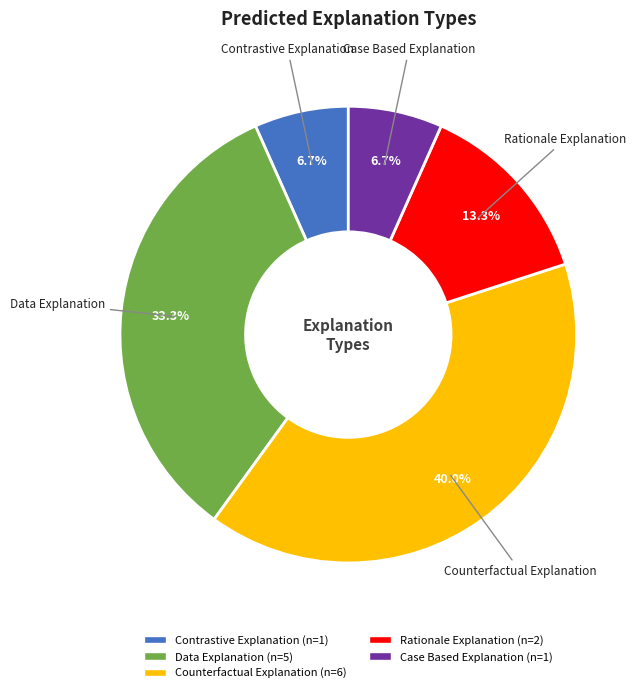

Is it true that Data Explanation is 22% of the pie?

False